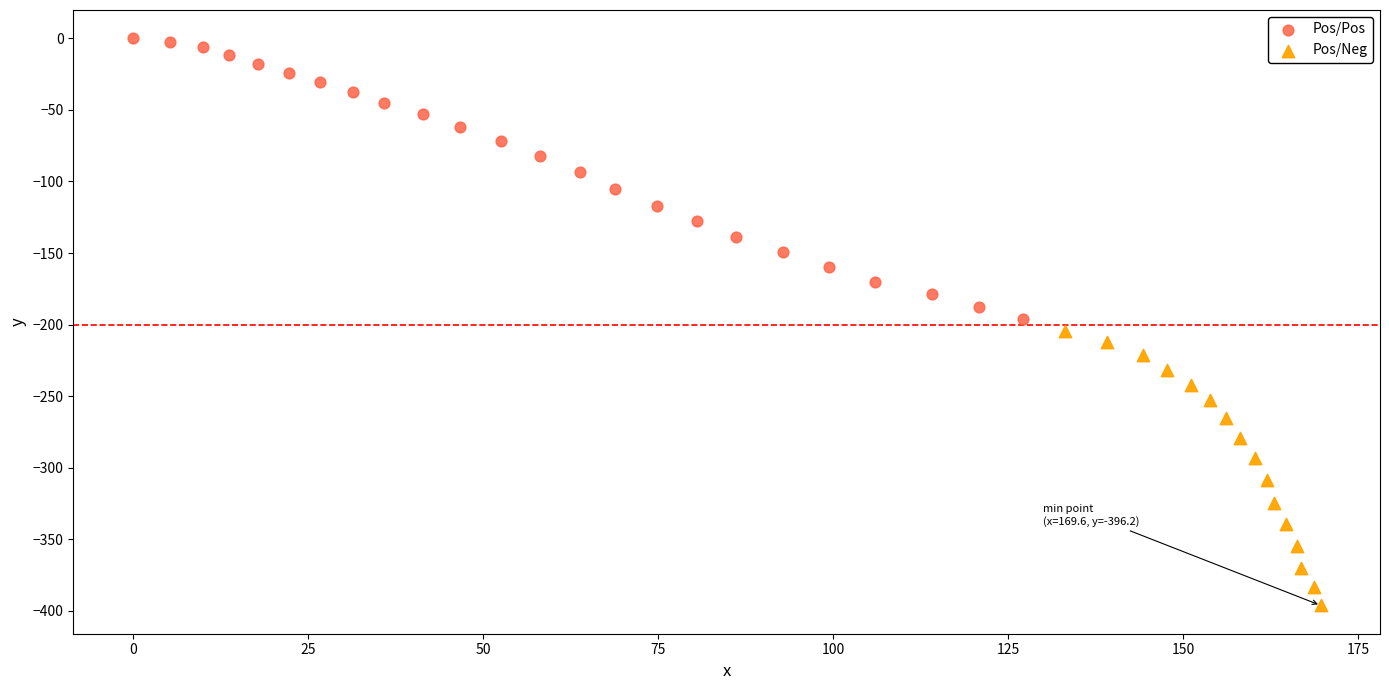

Which series reaches the maximum Y coordinate?

Pos/Pos